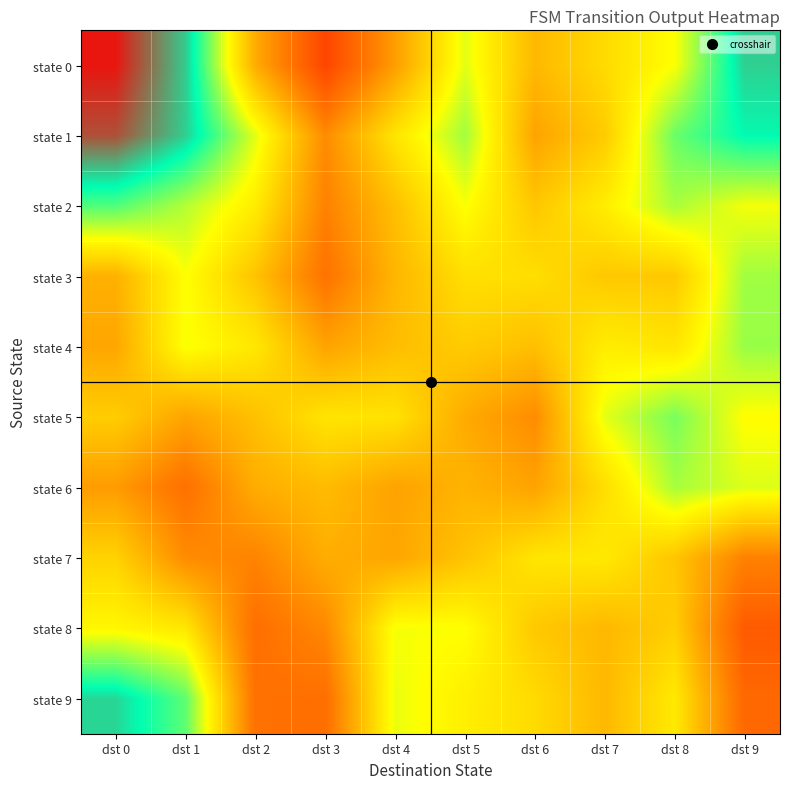

Which label corresponds to the largest value in the chart?

dst 0